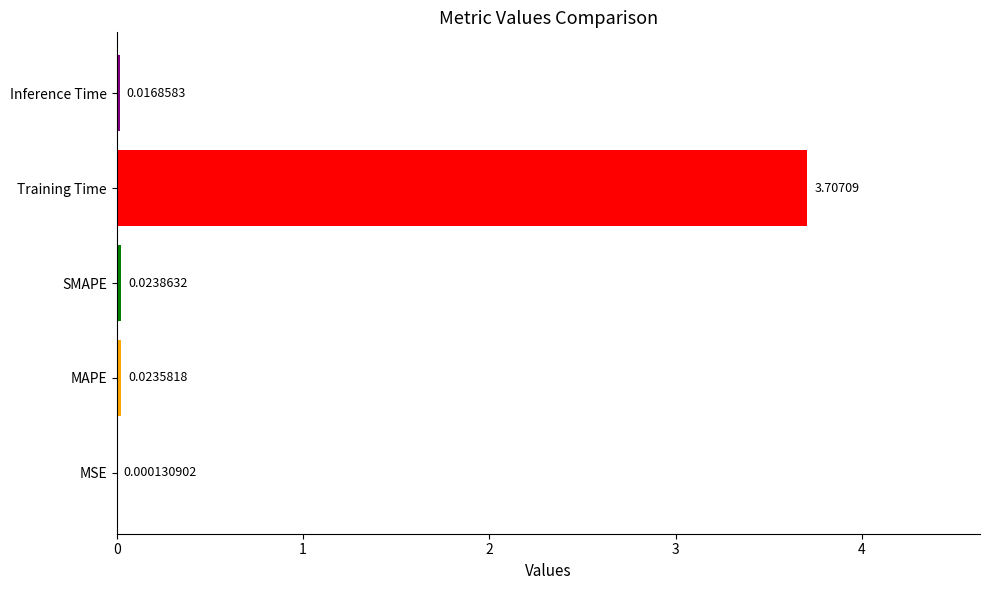

At which label is the value closest to 1?

SMAPE